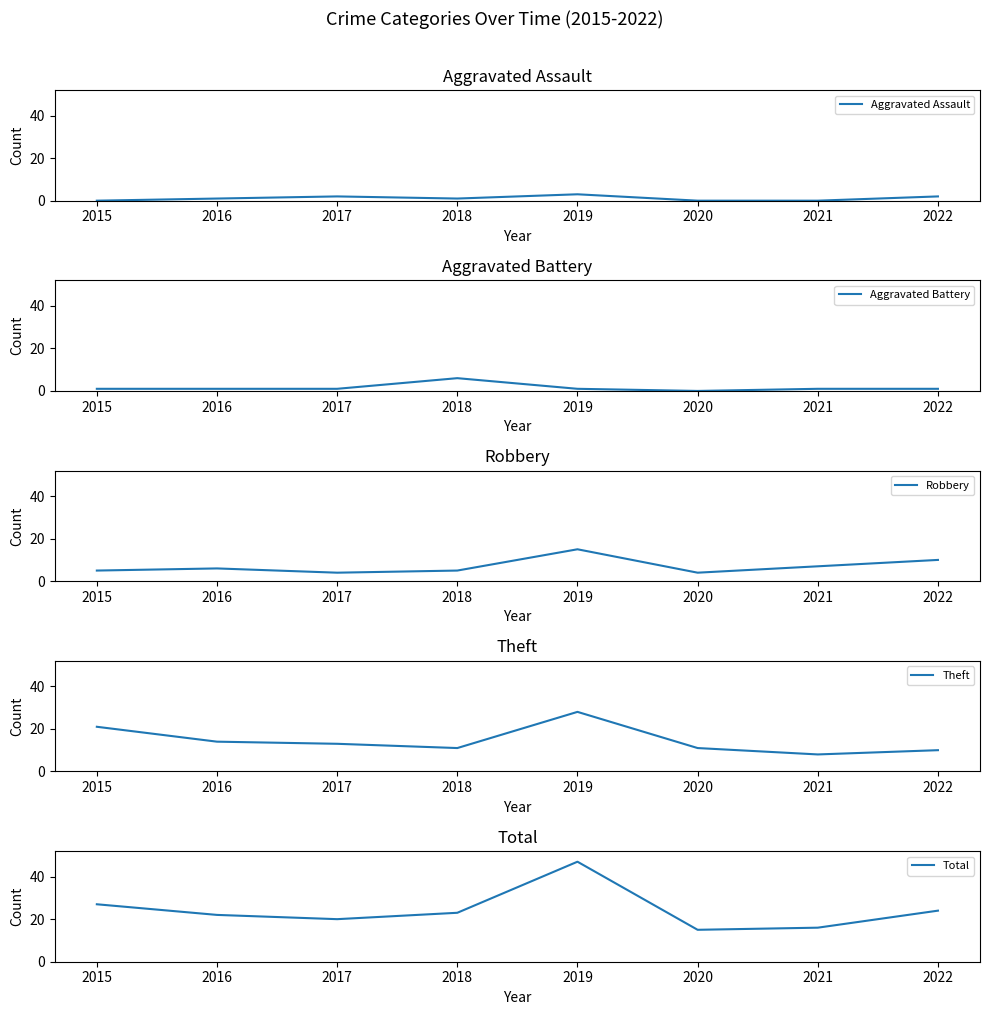

What is the difference between the maximum and minimum values in the Total series?

32